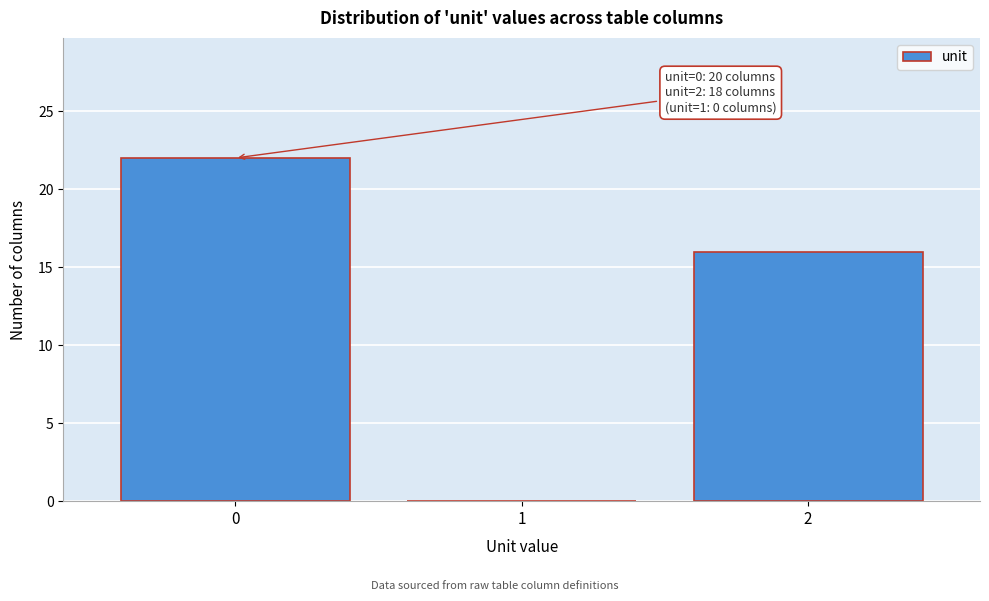

Over which range of the x-axis is the bar tallest?

-0.5 to 0.5